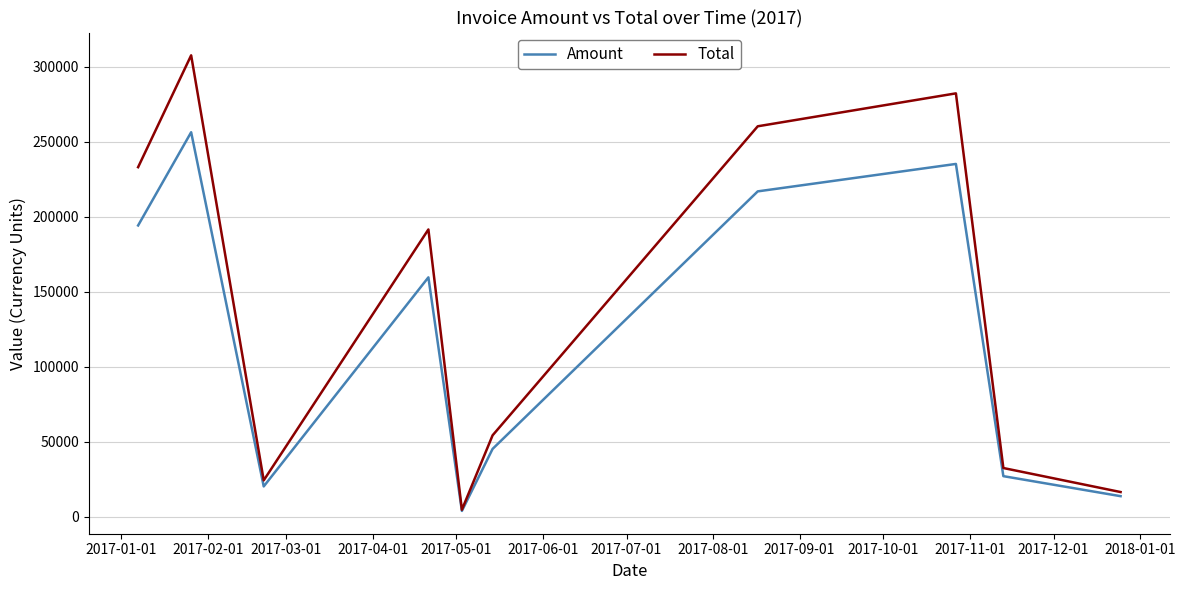

Rank the series by their average value, from highest to lowest.

Total, Amount